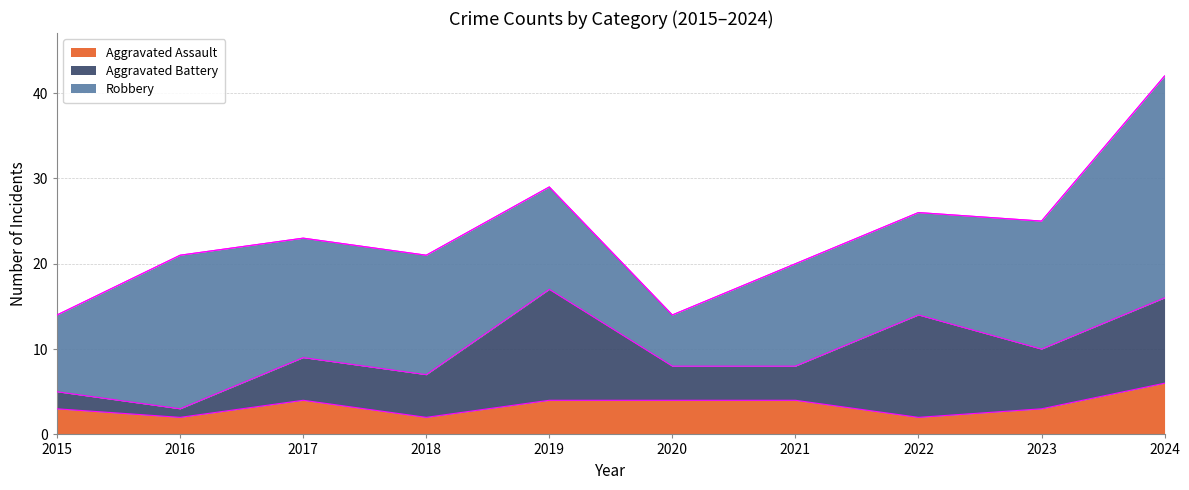

How many lines are shown in the chart?

3